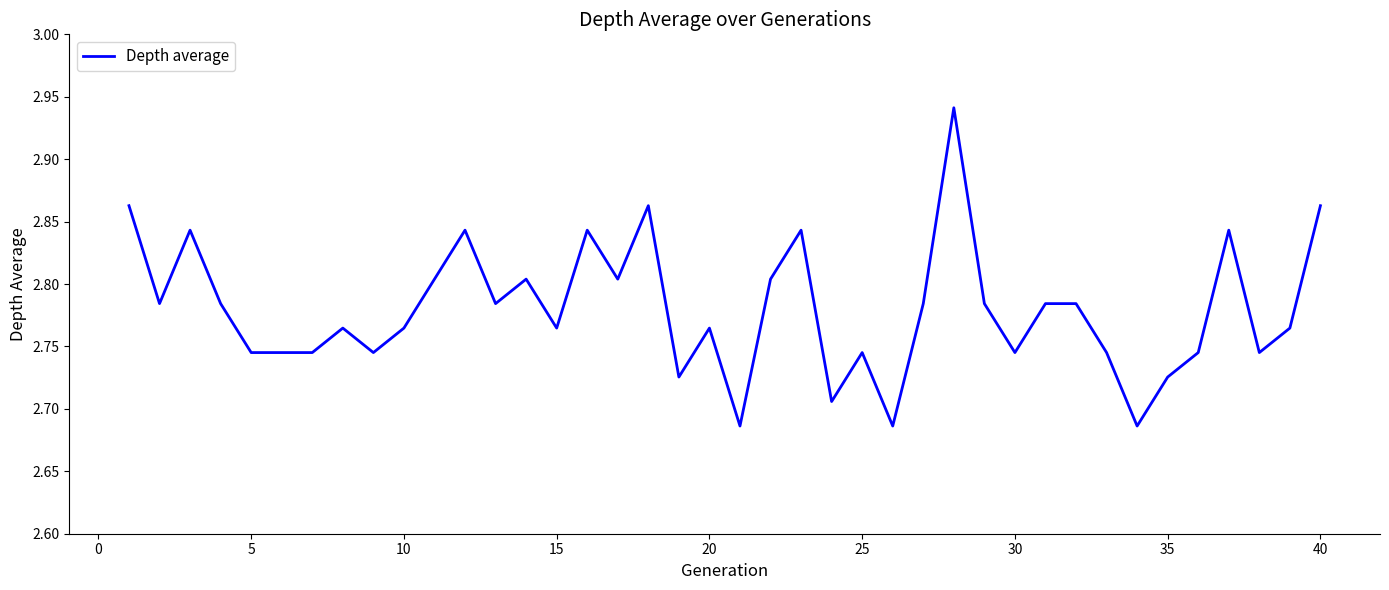

What is the difference between the maximum and minimum values?

0.3